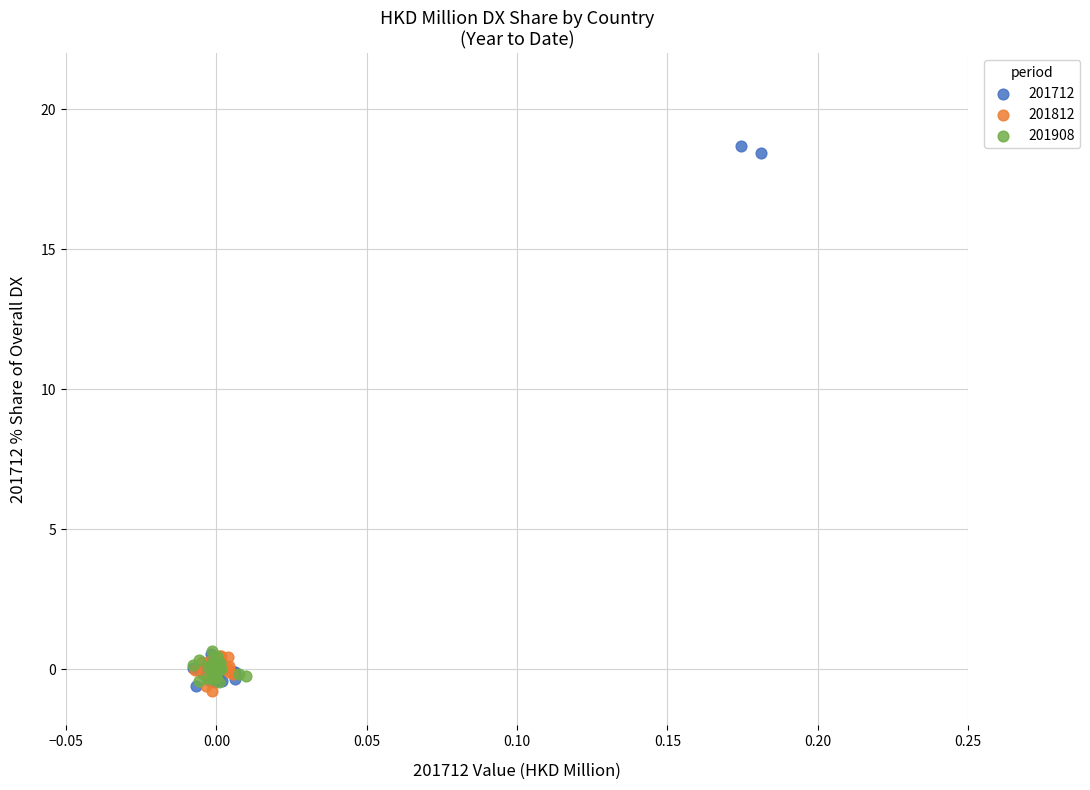

Which series reaches the maximum Y coordinate?

201712